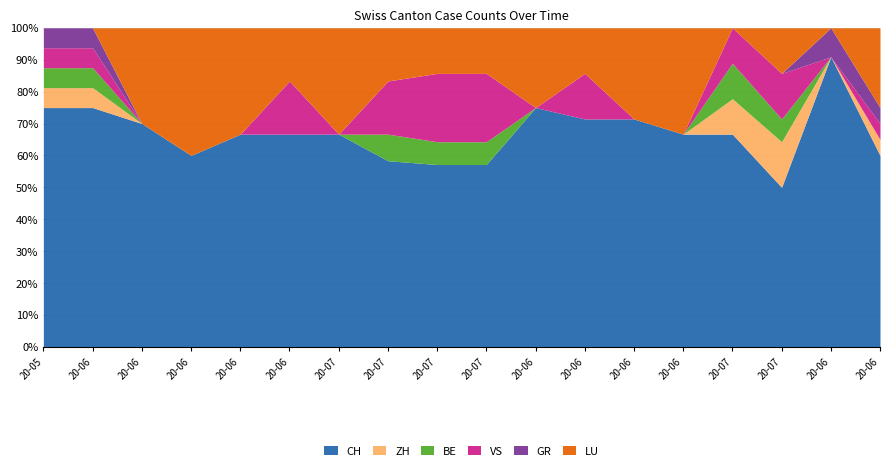

Reading right to left, list all the values displayed in this chart.

CH: 12	10	7	6	2	5	5	3	8	8	7	4	4	4	3	7	12	12
ZH: 1	0	2	1	0	0	0	0	0	0	0	0	0	0	0	0	1	1
BE: 0	0	1	1	0	0	0	0	1	1	1	0	0	0	0	0	1	1
VS: 1	0	2	1	0	0	1	0	3	3	2	0	1	0	0	0	1	1
GR: 1	1	0	0	0	0	0	0	0	0	0	0	0	0	0	0	1	1
LU: 5	0	2	0	1	2	1	1	2	2	2	2	1	2	2	3	0	0